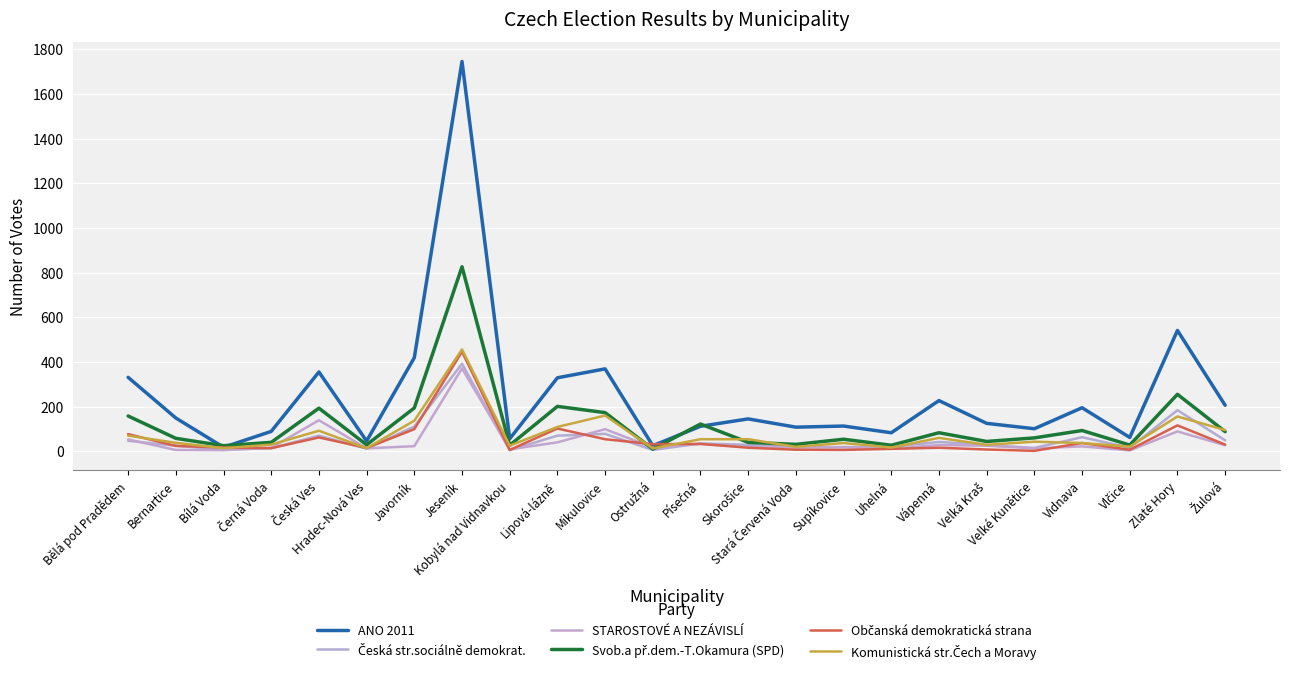

Which series has the largest range (max minus min)?

ANO 2011